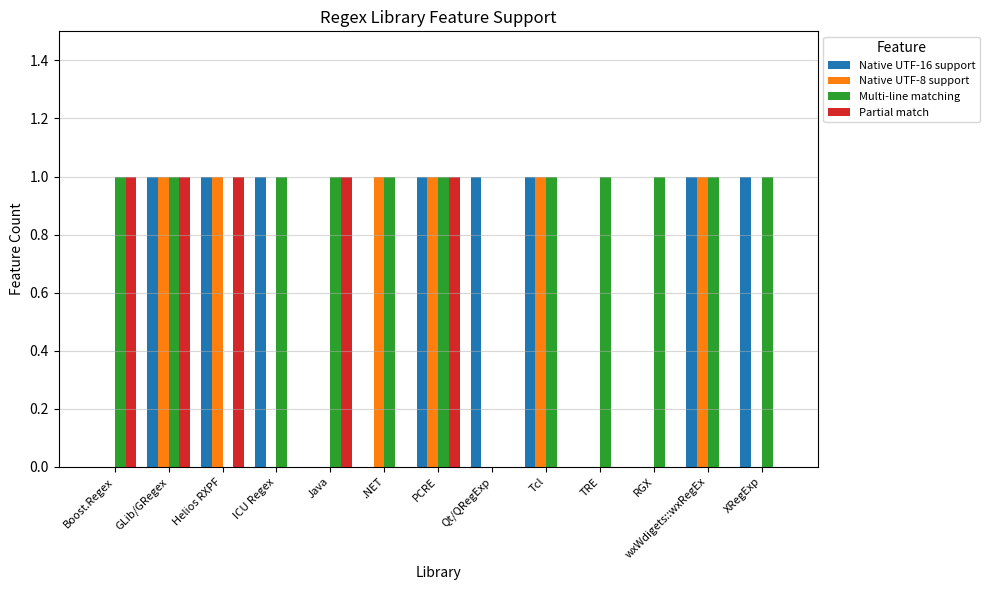

Between GLib/GRegex and Tcl, which series saw the biggest shift?

Partial match